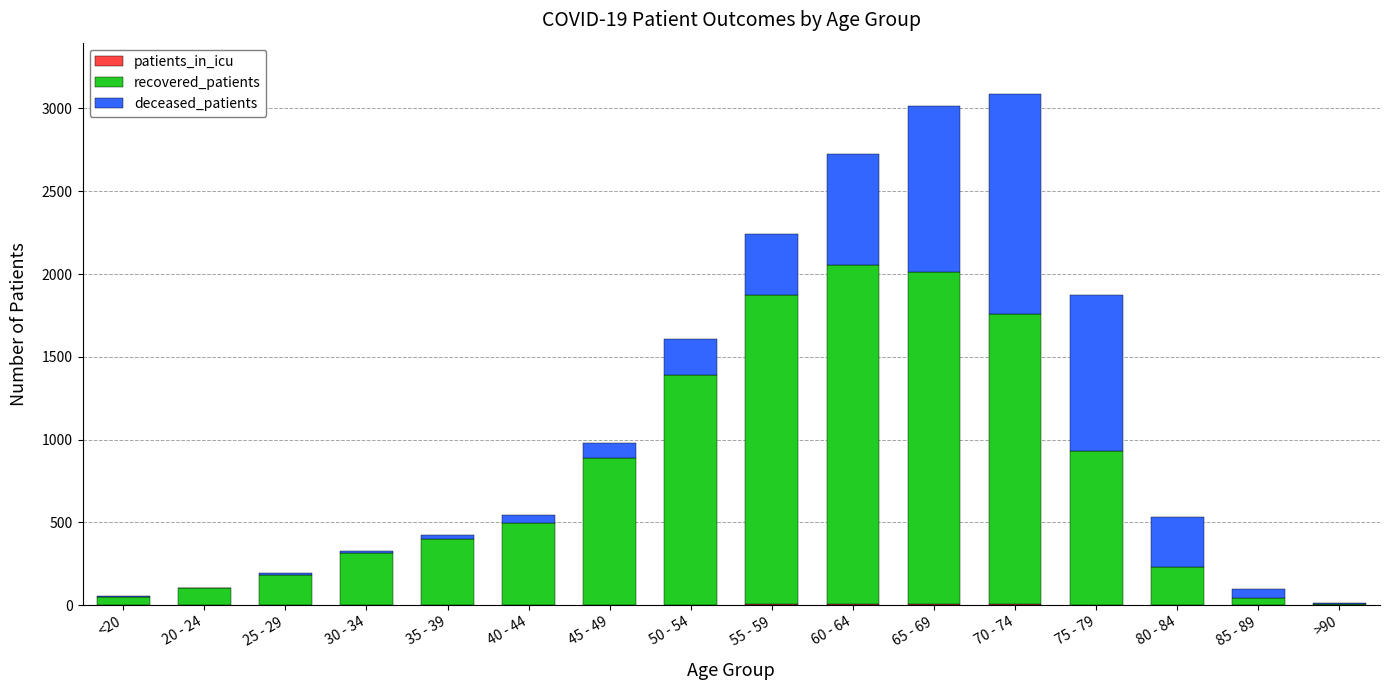

What is the label of the 2nd bar from the left?

20 - 24